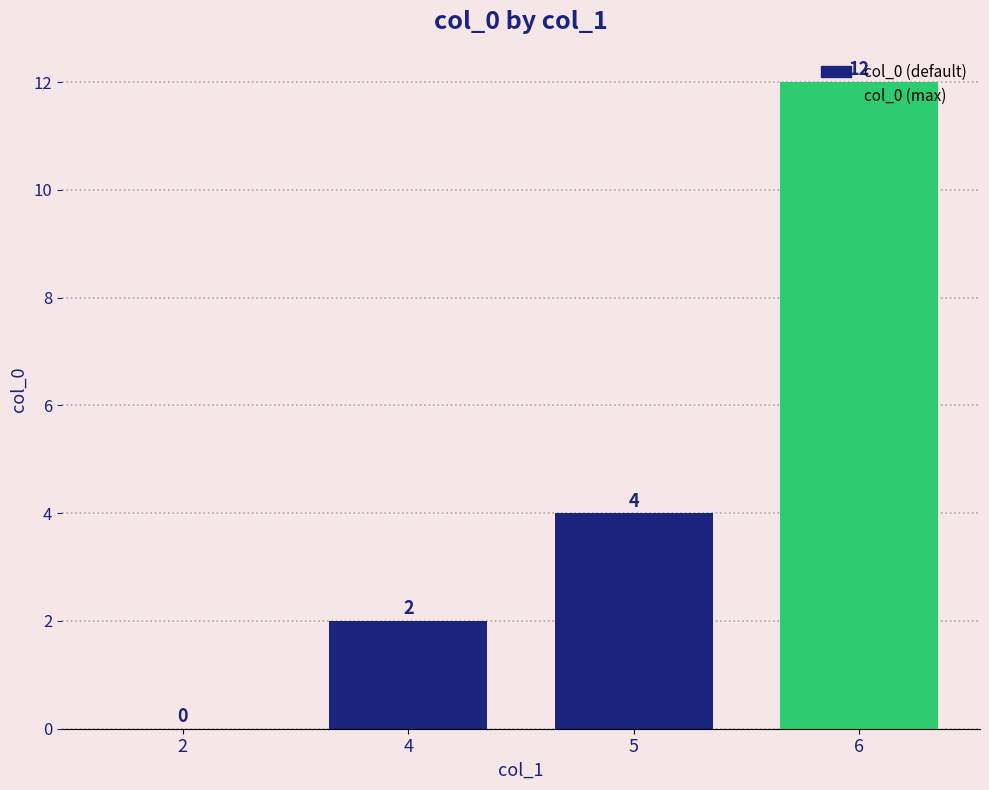

How many distinct data groups are displayed?

1